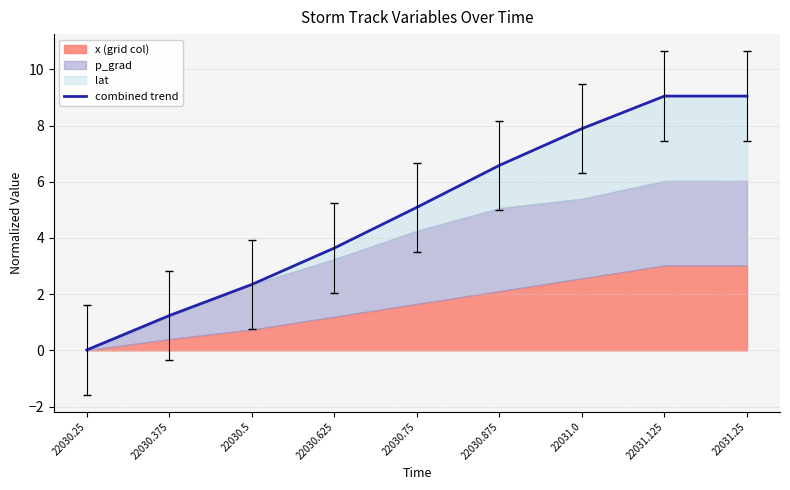

Reading right to left, list all the values displayed in this chart.

9.0	9.0	7.9	6.6	5.1	3.6	2.3	1.2	0.0